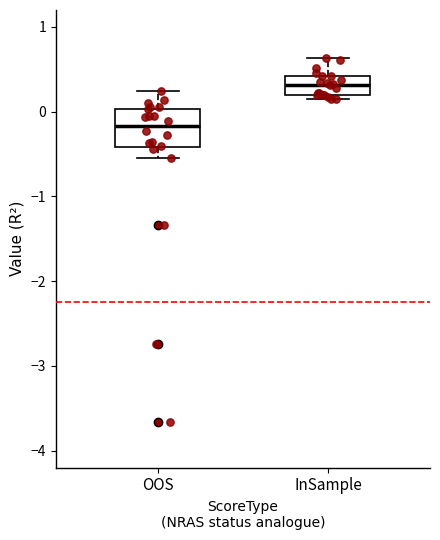

Where is the lower edge of the box for OOS on the y-axis? The values are not printed on the chart, so give them approximately, as read against the axis.

-0.4